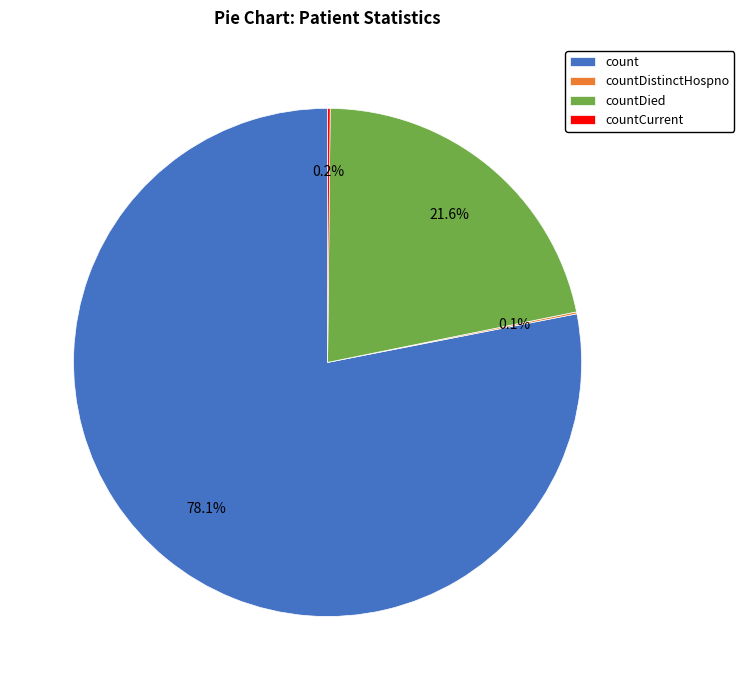

What percentage is NOT represented by countDied?

78.4%